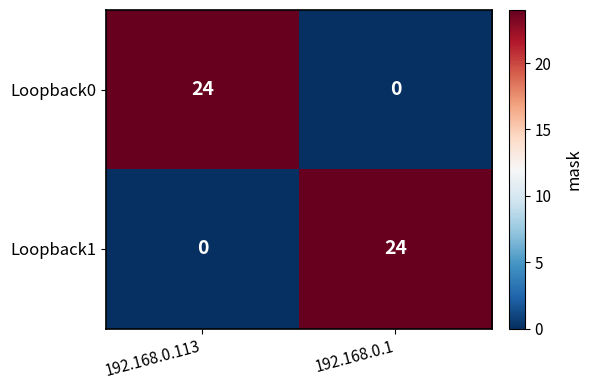

Rank the series at 192.168.0.1 from highest to lowest value.

Loopback1, Loopback0